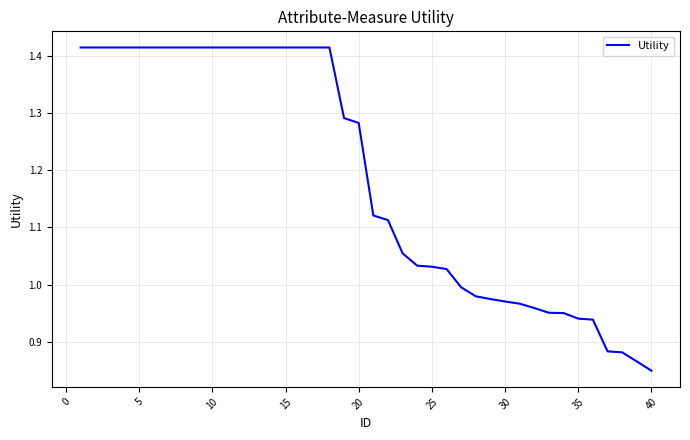

What is the difference between the maximum and minimum values?

0.6